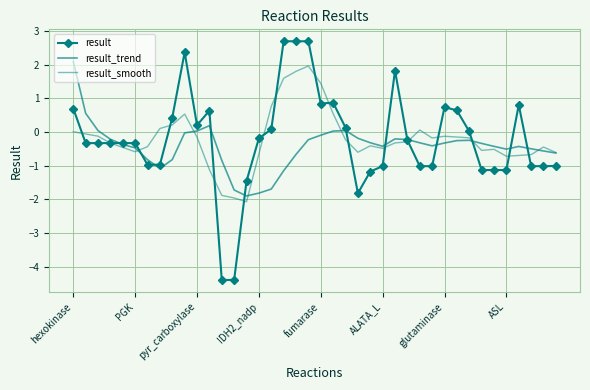

Between which two adjacent categories do result_smooth and result first intersect?

hexokinase and PGK